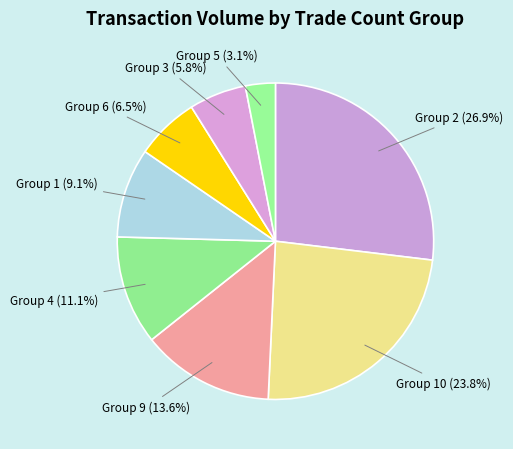

How many slices are in this pie chart?

8